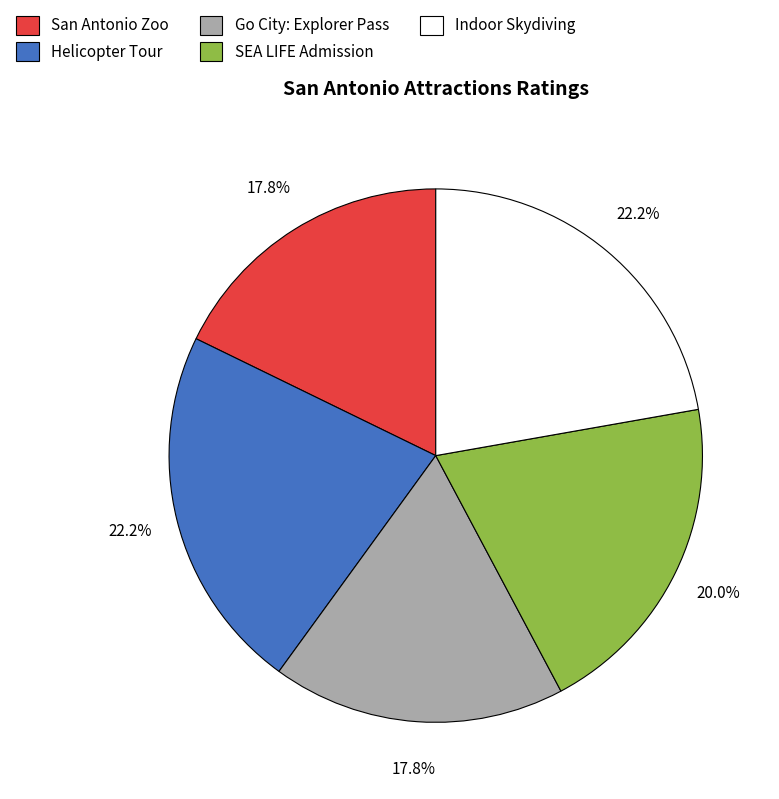

How much of the chart is everything except Helicopter Tour?

77.8%